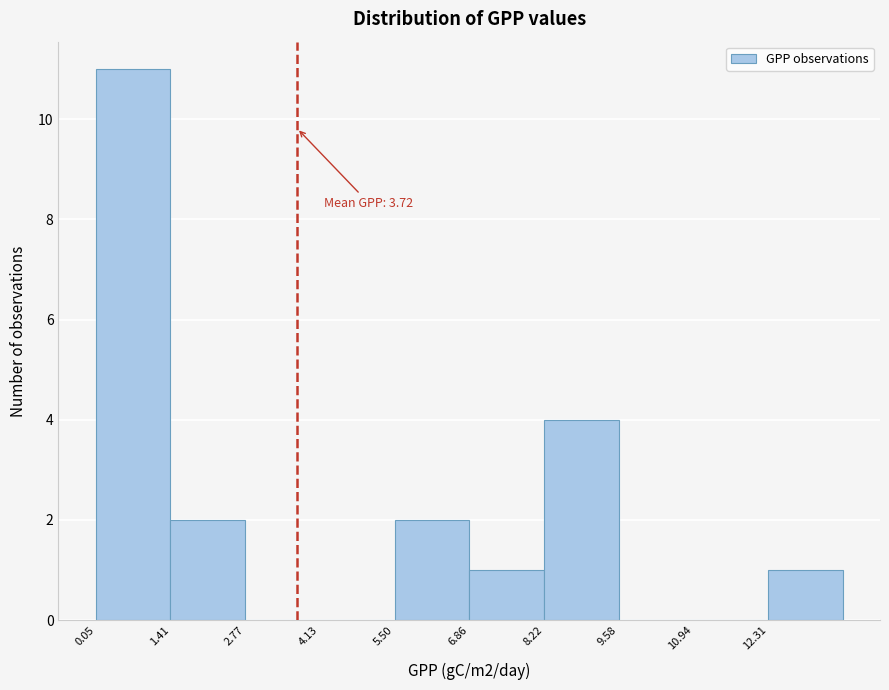

Over which range of the x-axis is the bar tallest?

0.0 to 1.4